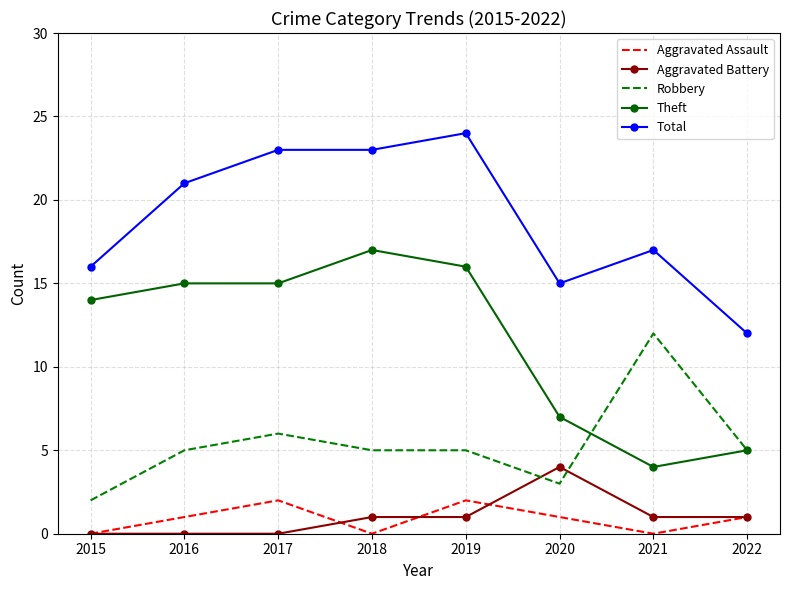

Where is Total nearest to the value 18?

2021